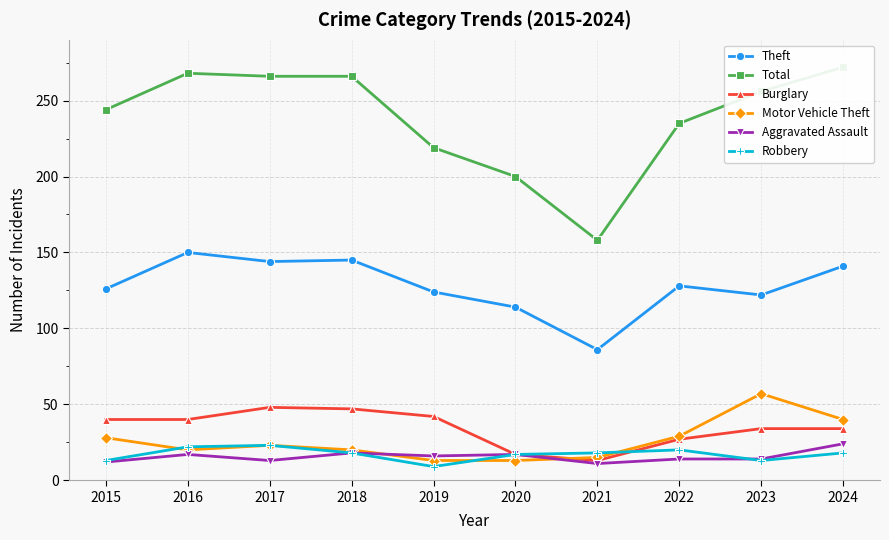

The value of Robbery at 2022 is 13. True or false?

False